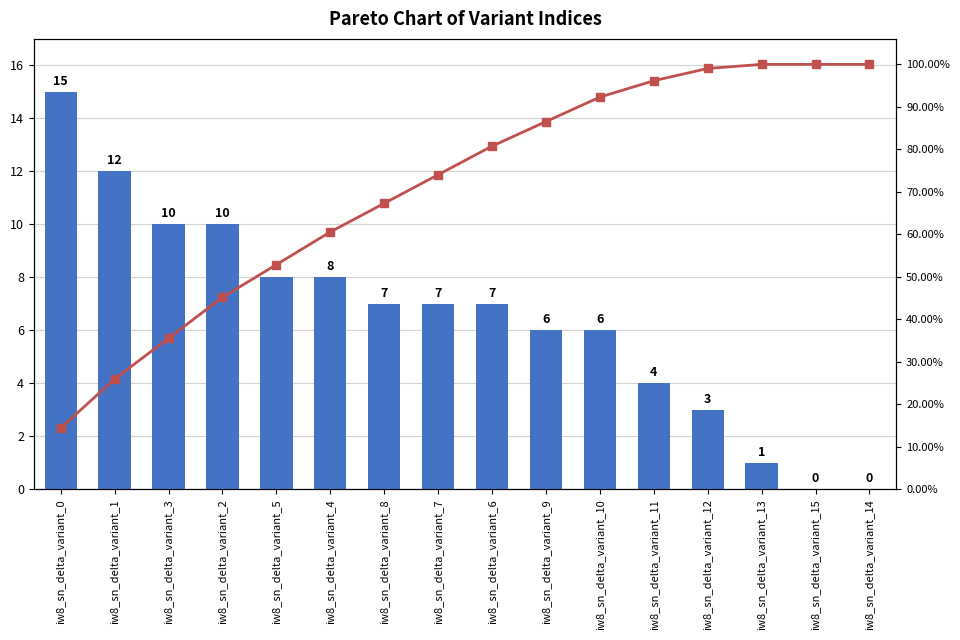

List the series in order of their overall mean, lowest first.

col_0, Cumulative %